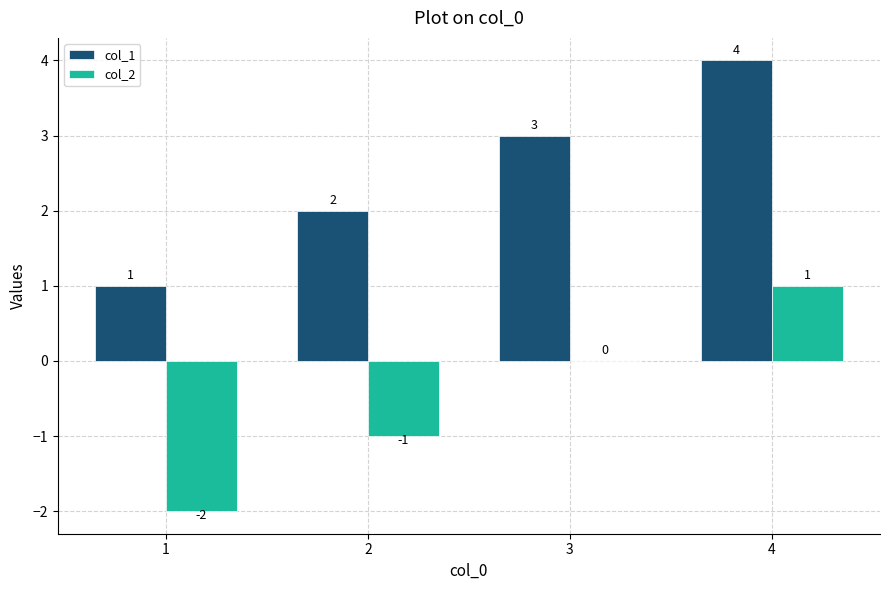

Reading left to right, transcribe all the data shown in this chart.

col_1: 1=1	2=2	3=3	4=4
col_2: 1=-2	2=-1	3=0	4=1